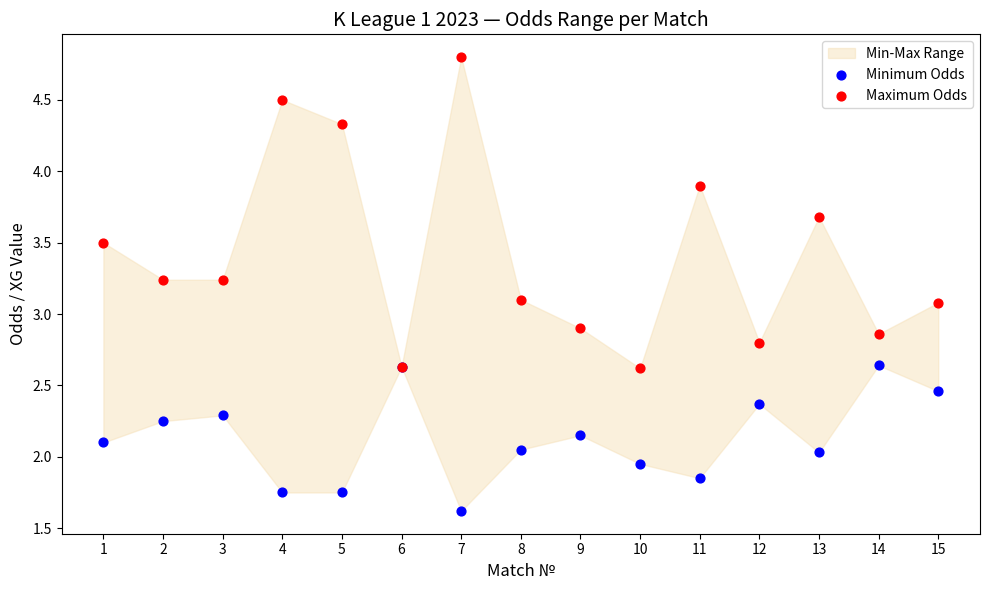

Which series has the widest spread of Y values?

Maximum Odds